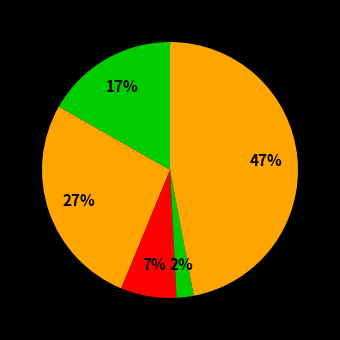

Count the number of slices in the pie.

5